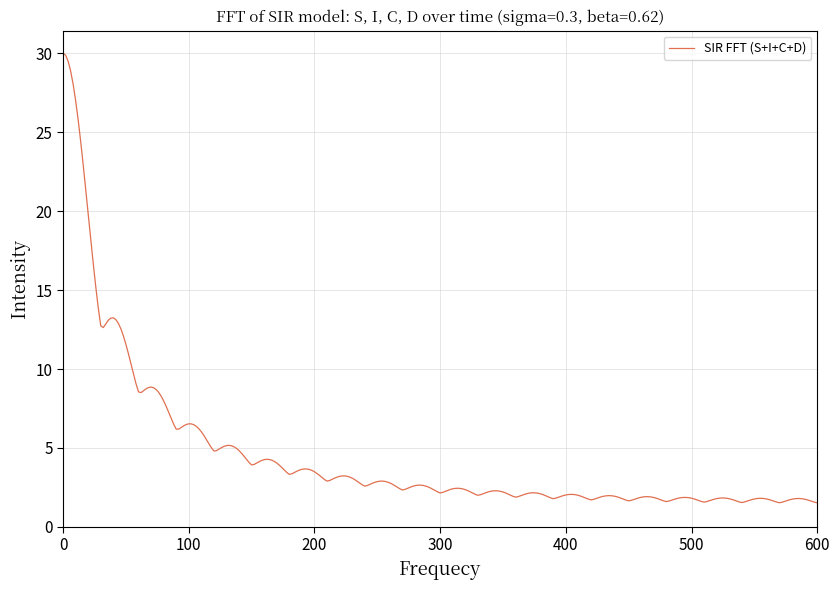

Does the chart have visible grid lines?

Yes